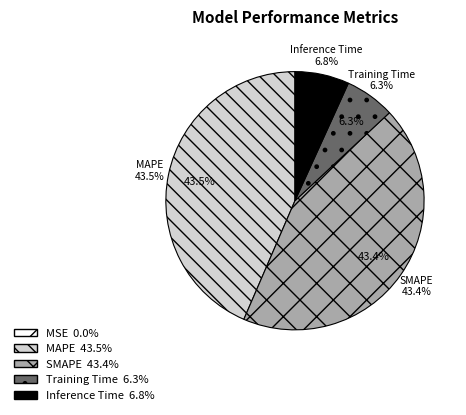

Count the number of slices in the pie.

5